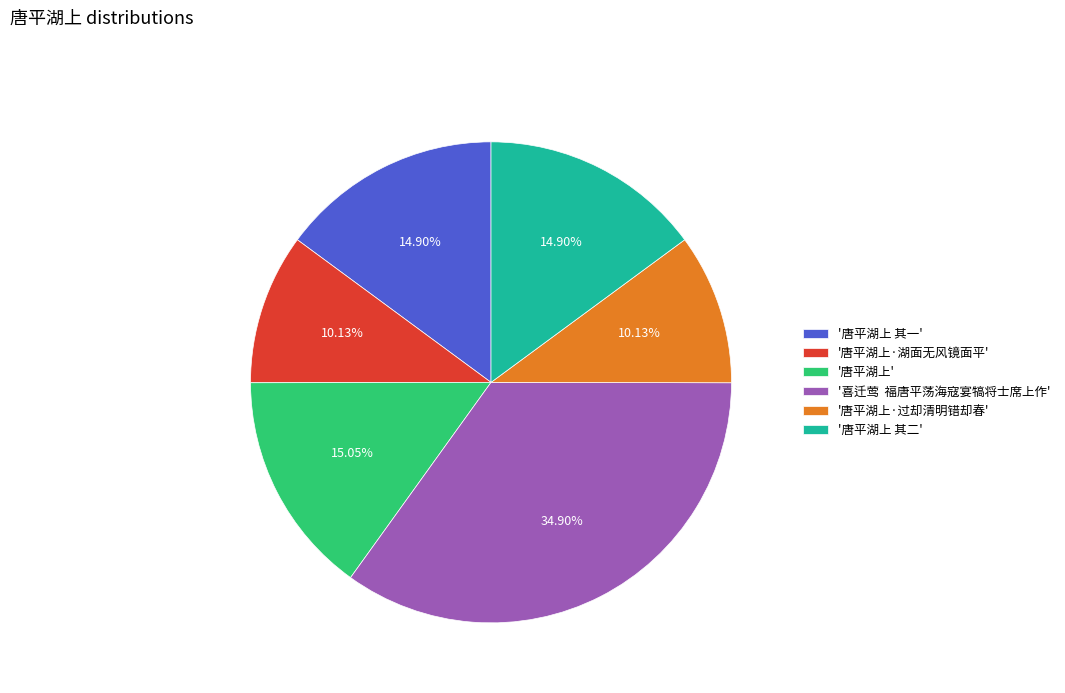

Count the number of slices in the pie.

6